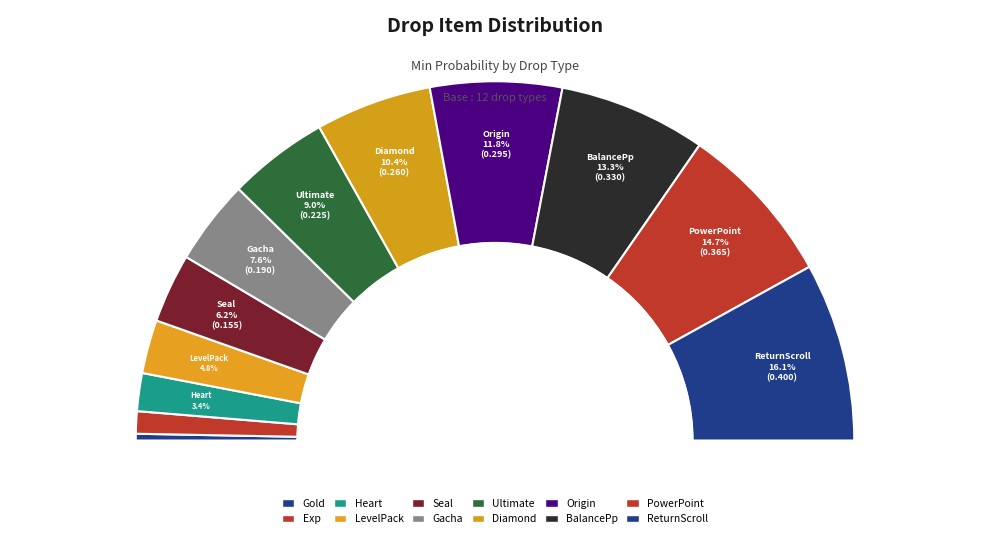

Which has a higher value, BalancePp or Gold?

BalancePp